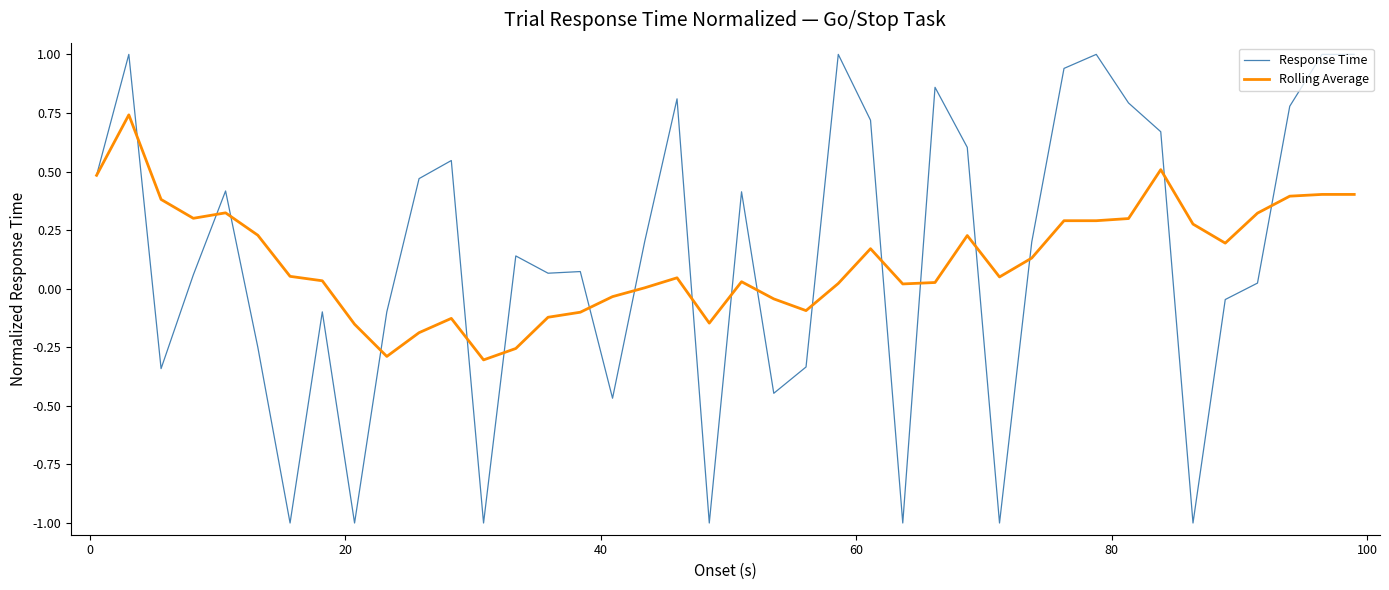

True or false: Rolling Average has more than 2 points higher than both neighbors.

True